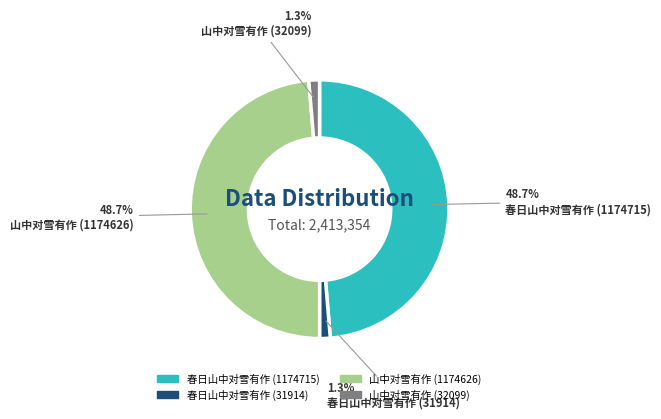

Approximately how many times larger is the value at 山中对雪有作 (1174626) compared to 春日山中对雪有作 (1174715)?

1.0